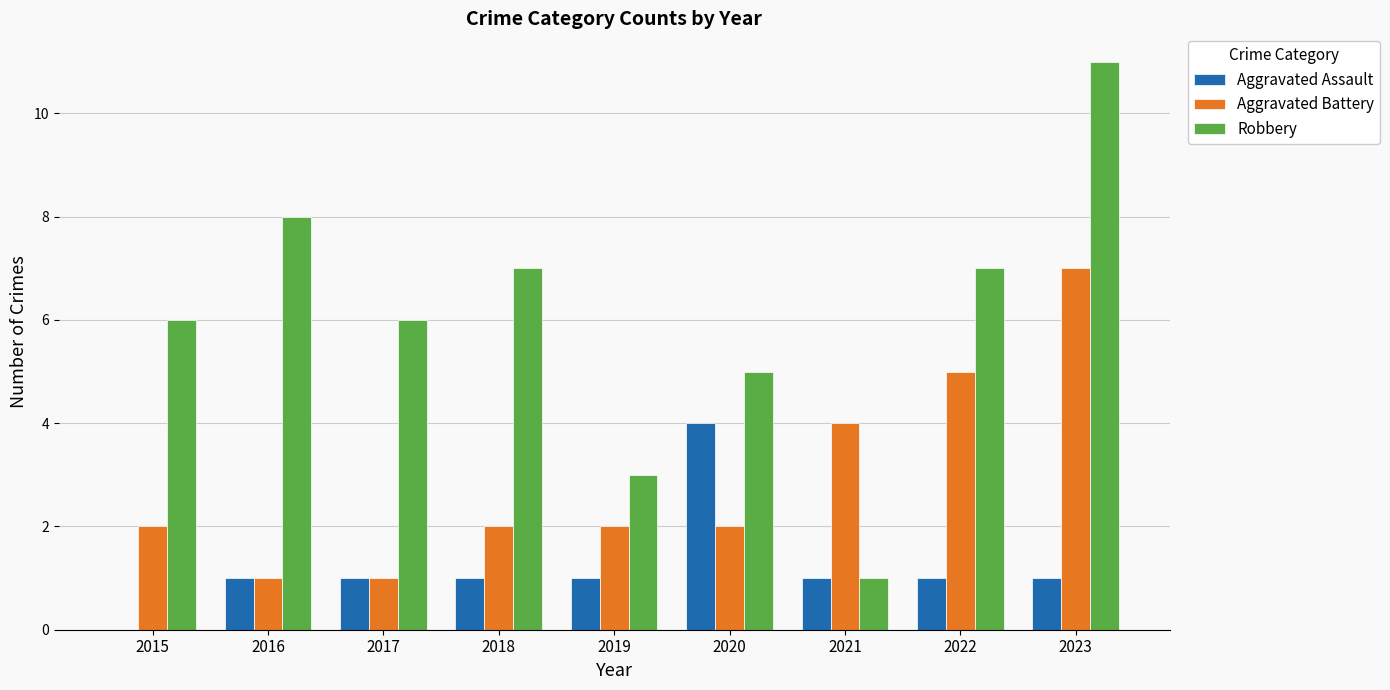

Is it true that Aggravated Battery equals 2 at 2021?

False